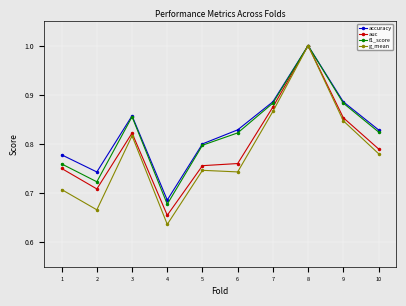

Count the number of data series in this chart.

4